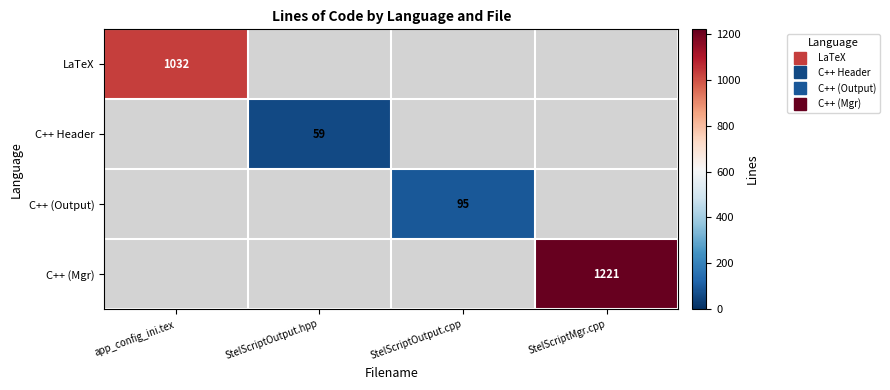

At how many categories does at least one series exceed 328?

2